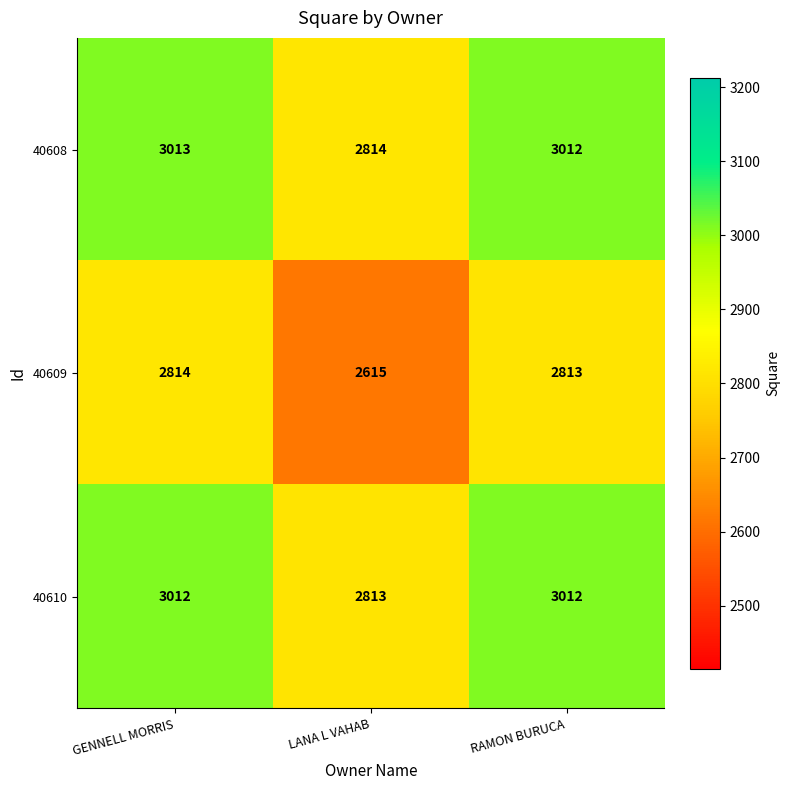

Reading left to right, what are all the values shown in this chart?

40608: 3013	2814	3012
40609: 2814	2615	2813
40610: 3012	2813	3012